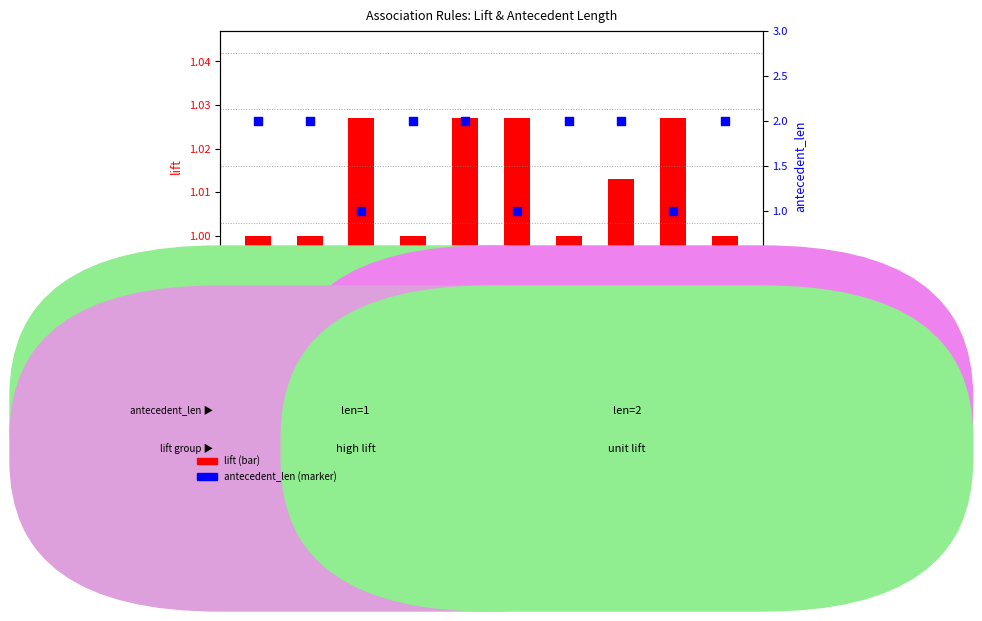

Which series reaches the maximum Y coordinate?

antecedent_len